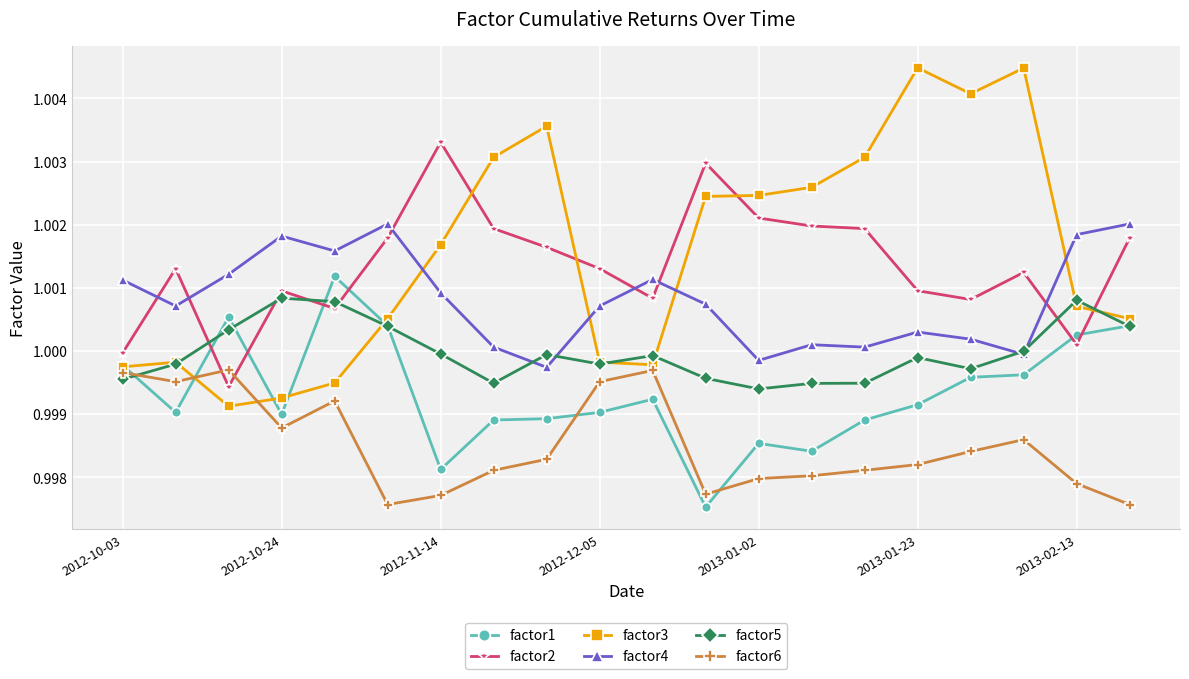

True or false: factor5 has more than 1 points higher than both neighbors.

True